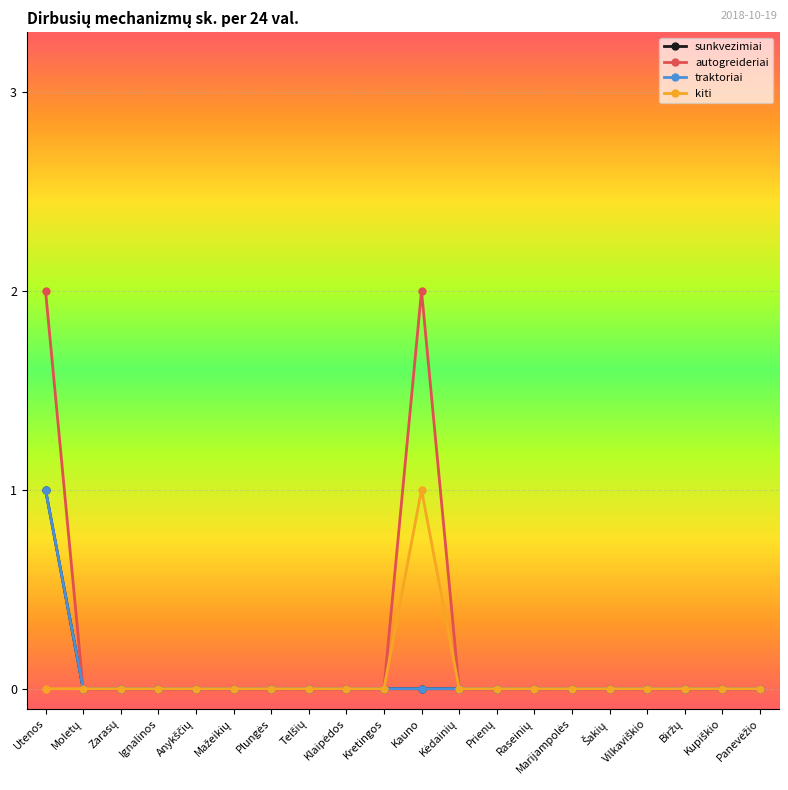

Where is sunkvezimiai nearest to the value 0?

Moletų